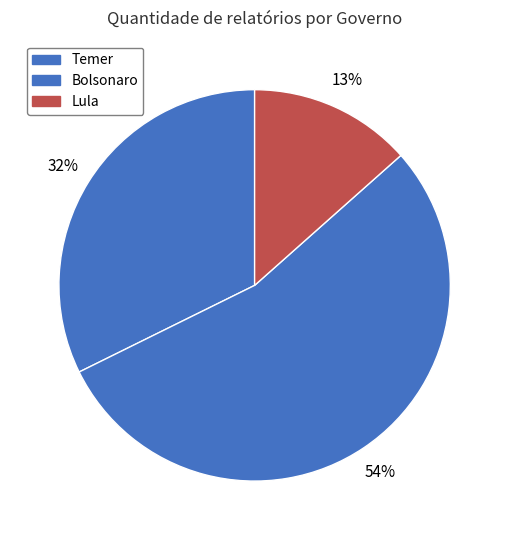

How many segments does this pie chart have?

3